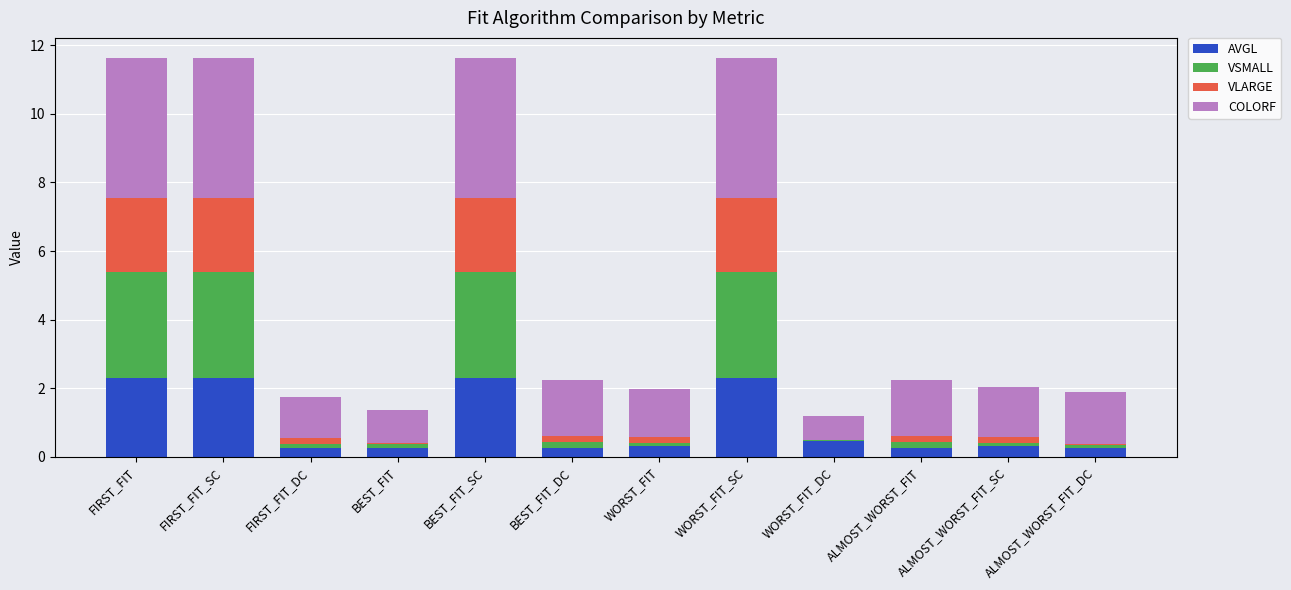

The value of AVGL at FIRST_FIT_SC is 1.0. True or false?

False